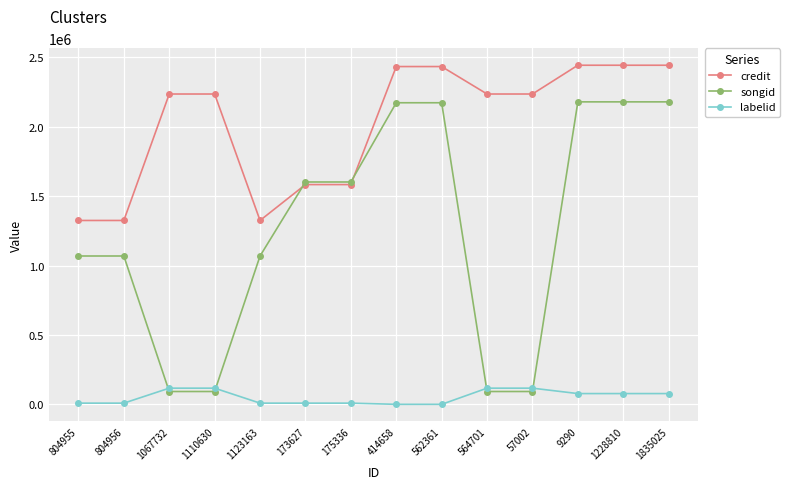

Is this an area chart (filled region under the line)?

No